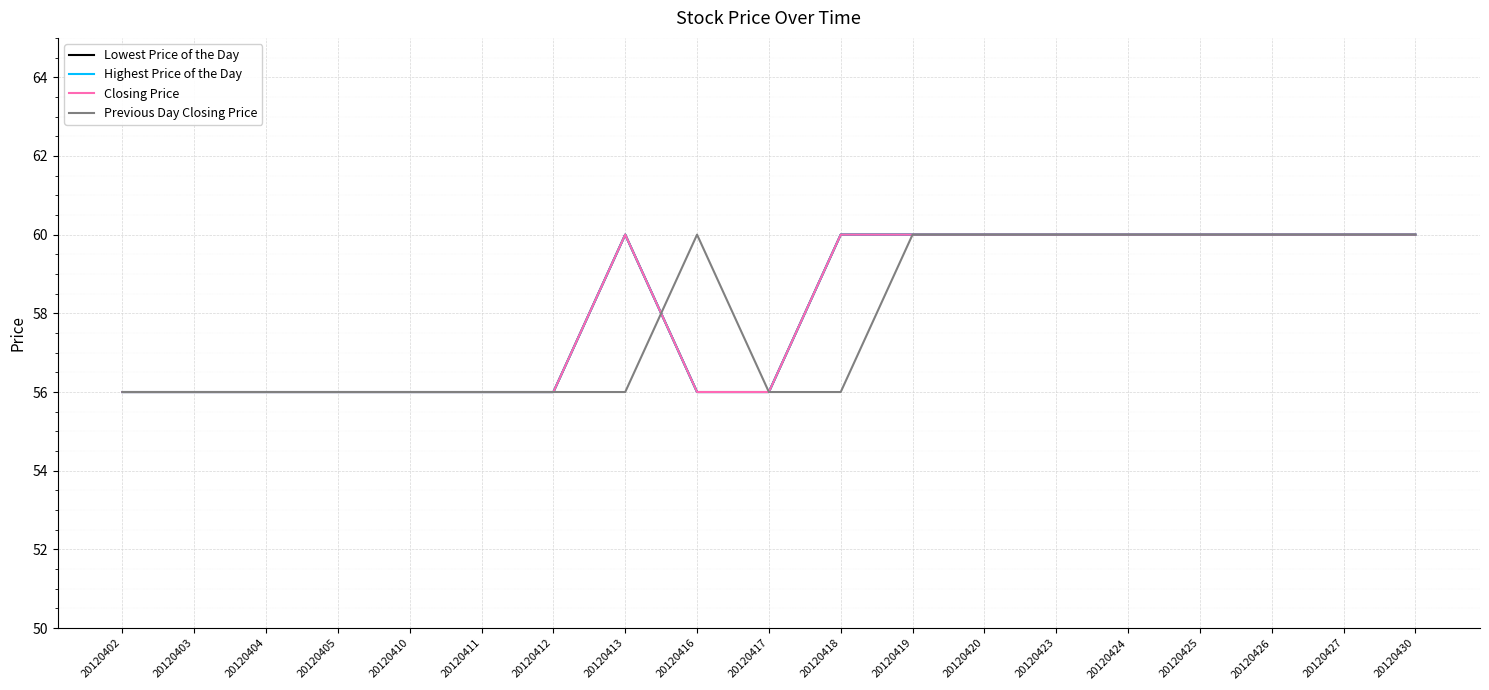

Reading left to right, transcribe all the data shown in this chart.

Lowest Price of the Day: 20120402=56	20120403=56	20120404=56	20120405=56	20120410=56	20120411=56	20120412=56	20120413=60	20120416=56	20120417=56	20120418=60	20120419=60	20120420=60	20120423=60	20120424=60	20120425=60	20120426=60	20120427=60	20120430=60
Highest Price of the Day: 20120402=56	20120403=56	20120404=56	20120405=56	20120410=56	20120411=56	20120412=56	20120413=60	20120416=56	20120417=56	20120418=60	20120419=60	20120420=60	20120423=60	20120424=60	20120425=60	20120426=60	20120427=60	20120430=60
Closing Price: 20120402=56	20120403=56	20120404=56	20120405=56	20120410=56	20120411=56	20120412=56	20120413=60	20120416=56	20120417=56	20120418=60	20120419=60	20120420=60	20120423=60	20120424=60	20120425=60	20120426=60	20120427=60	20120430=60
Previous Day Closing Price: 20120402=56	20120403=56	20120404=56	20120405=56	20120410=56	20120411=56	20120412=56	20120413=56	20120416=60	20120417=56	20120418=56	20120419=60	20120420=60	20120423=60	20120424=60	20120425=60	20120426=60	20120427=60	20120430=60